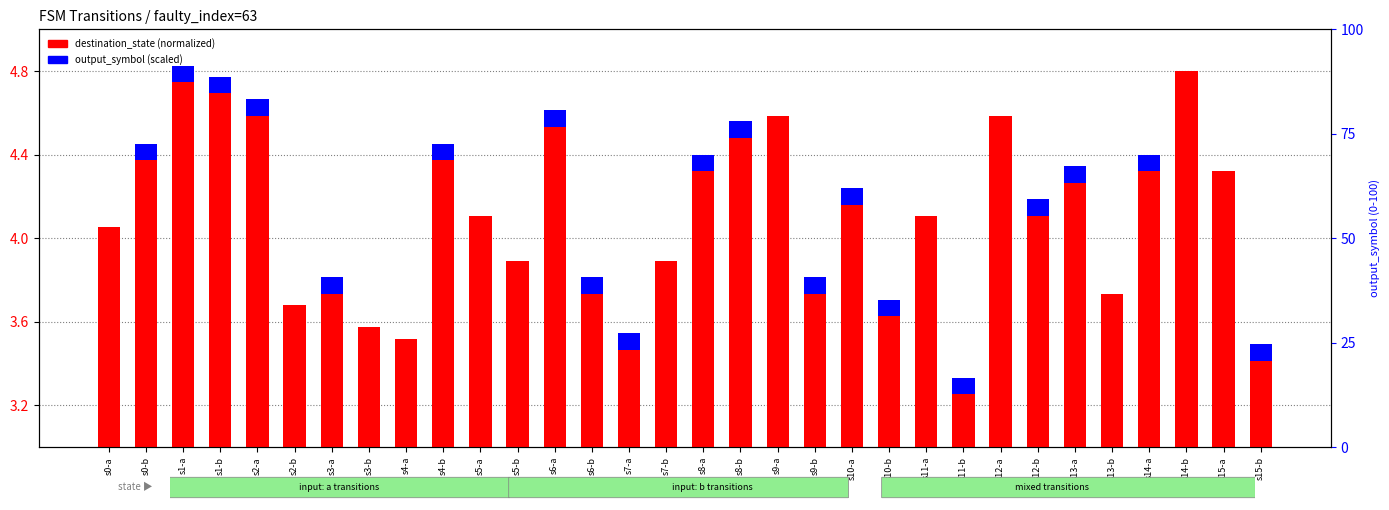

Which label corresponds to the largest value in the chart?

s14-b